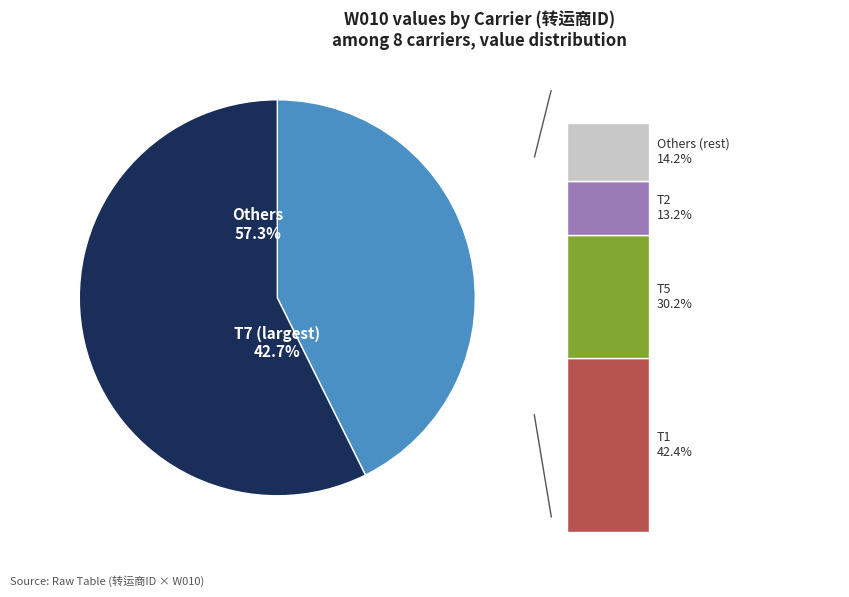

Does any single category account for the majority?

Yes